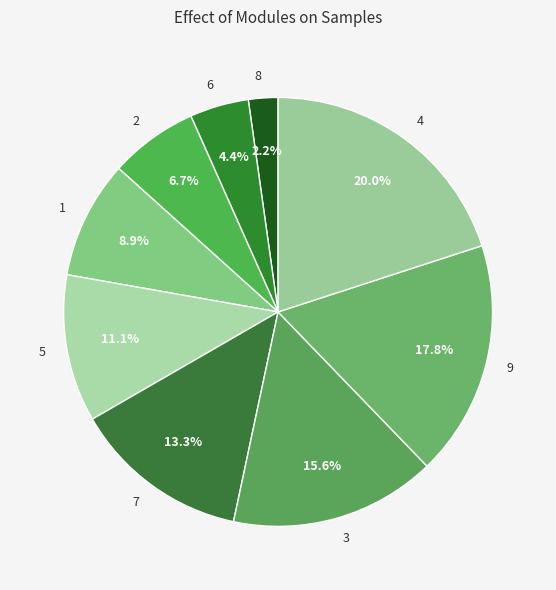

To the nearest percent, what percentage of the pie is 1?

9%